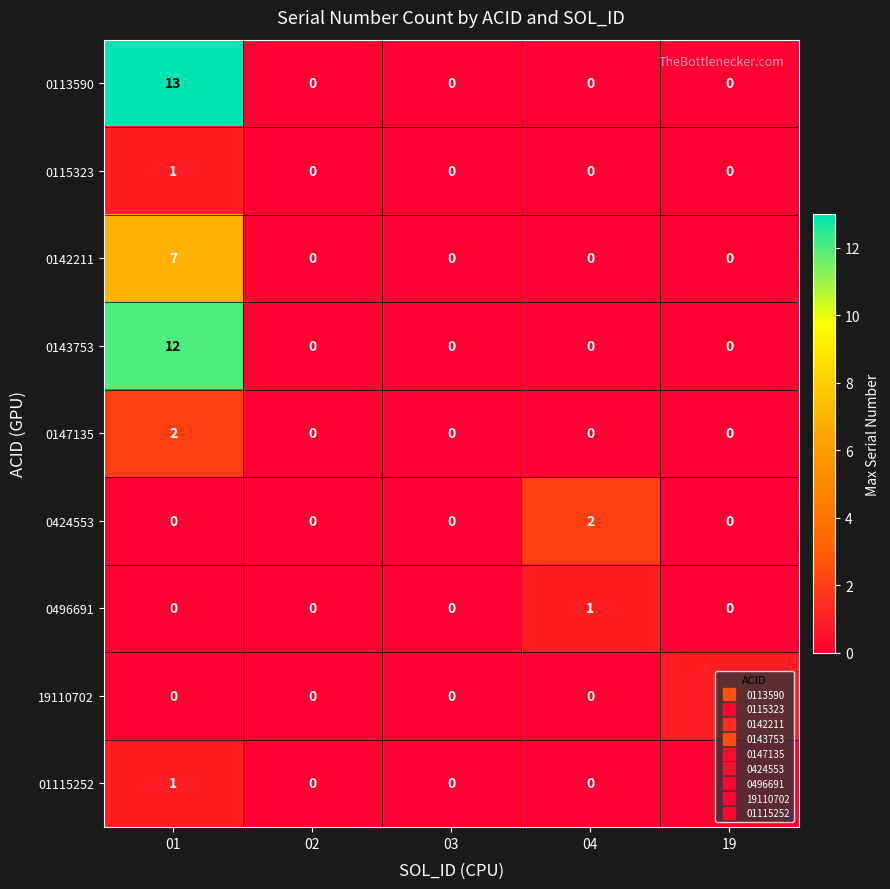

Which series has the largest total across all categories?

0113590